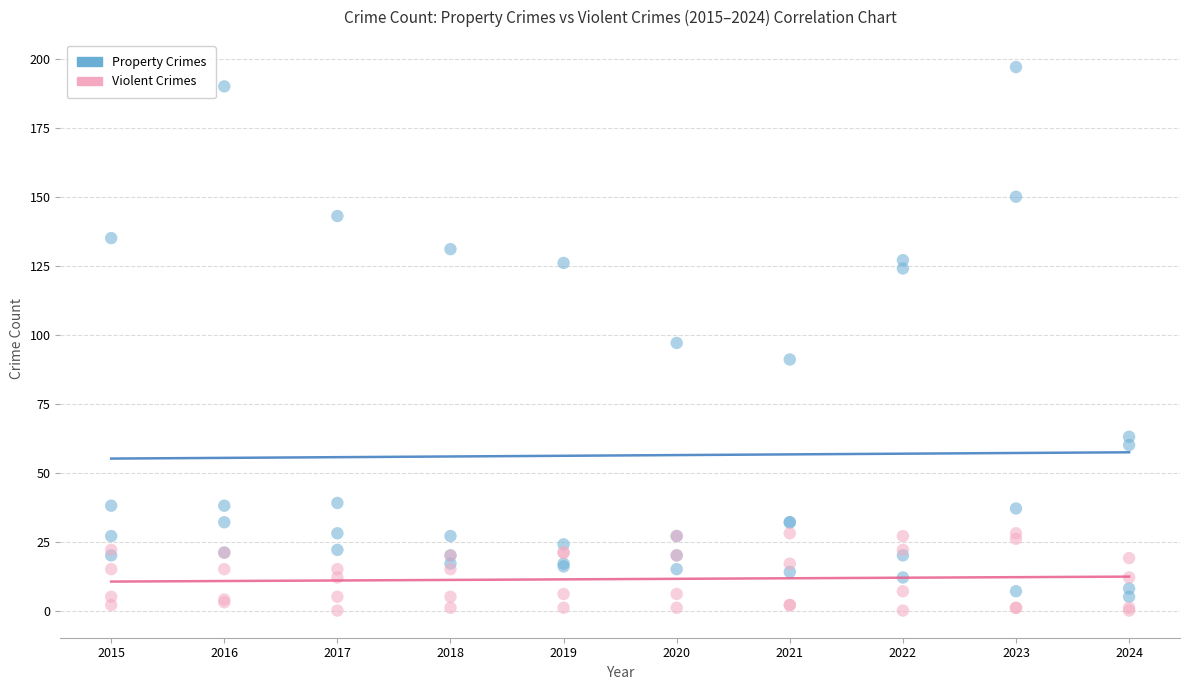

Which series reaches the maximum Y coordinate?

Property Crimes